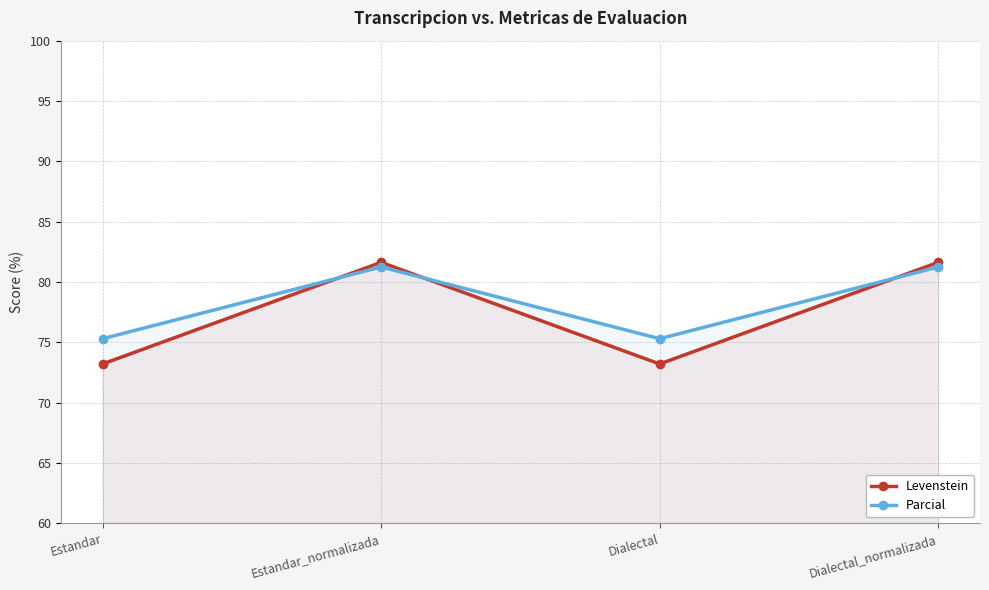

Where do Levenstein and Parcial first cross each other?

Estandar and Estandar_normalizada